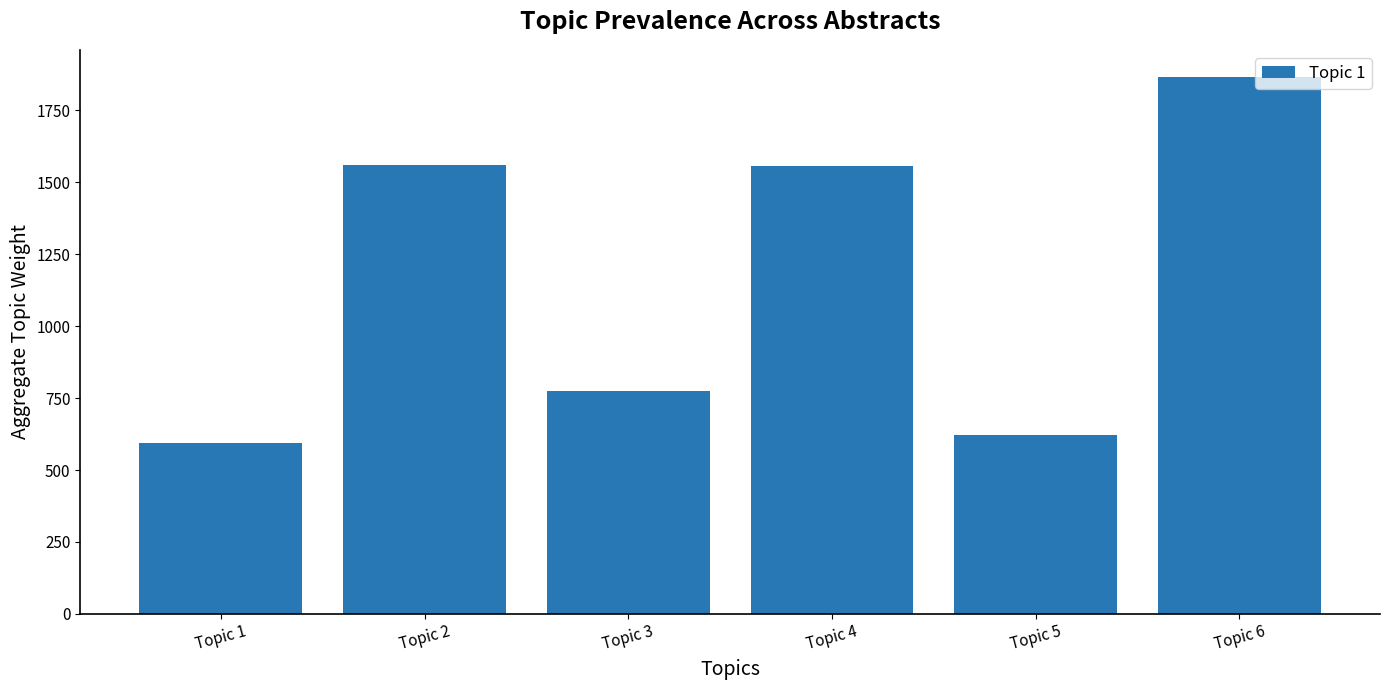

Does the chart contain any negative values?

No